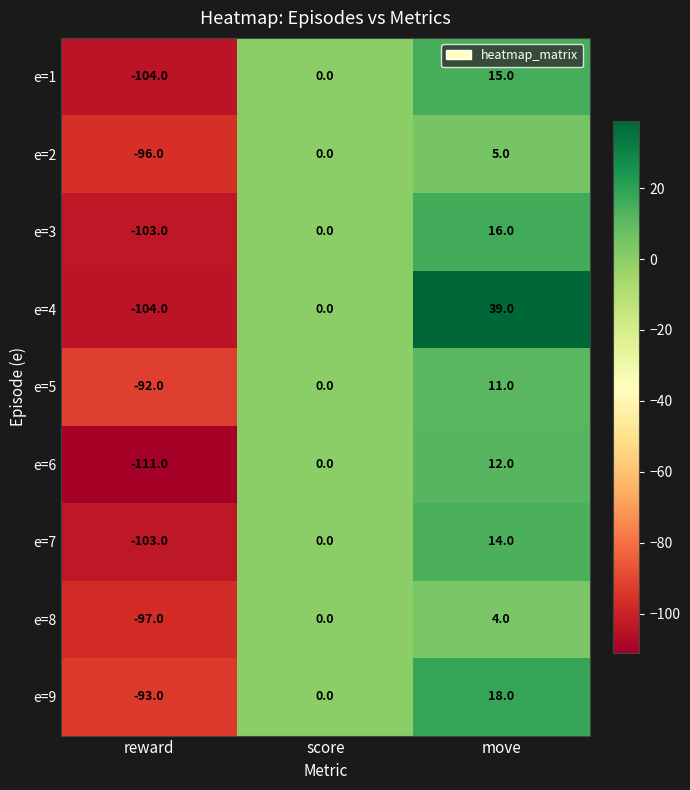

Count the number of categories in the chart.

3